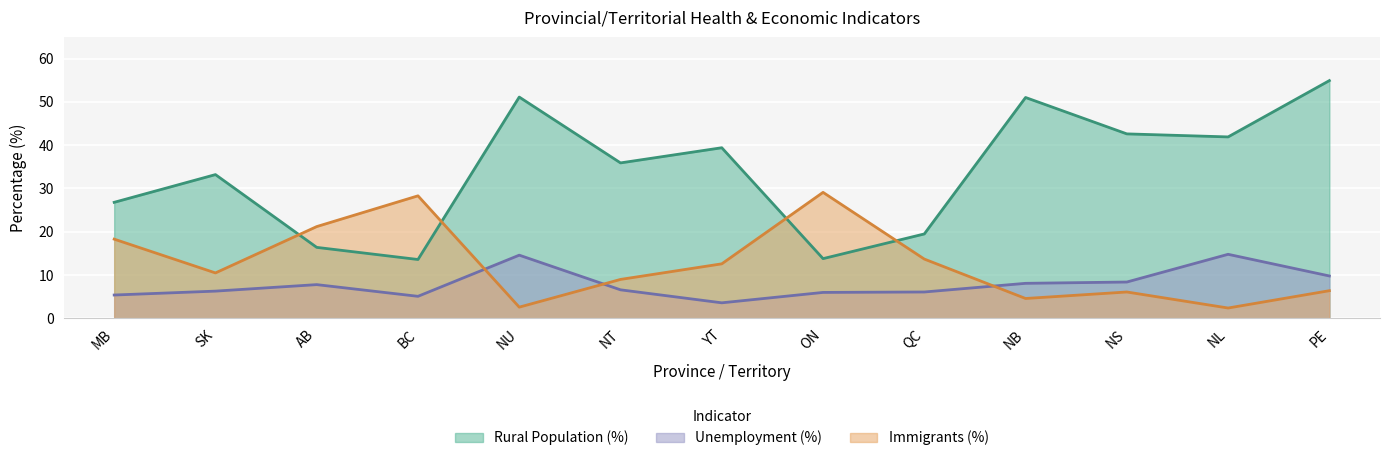

Which category has the highest value across all series?

PE